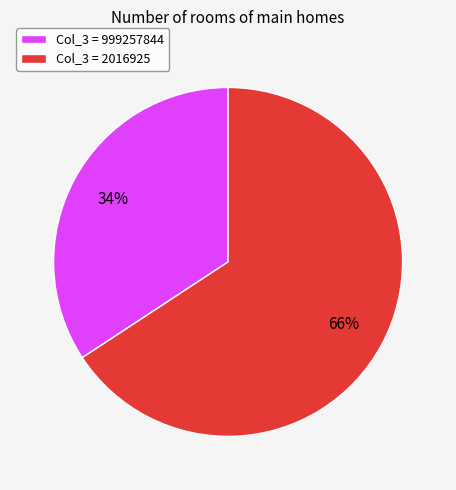

To the nearest percent, what is the average slice percentage?

50%